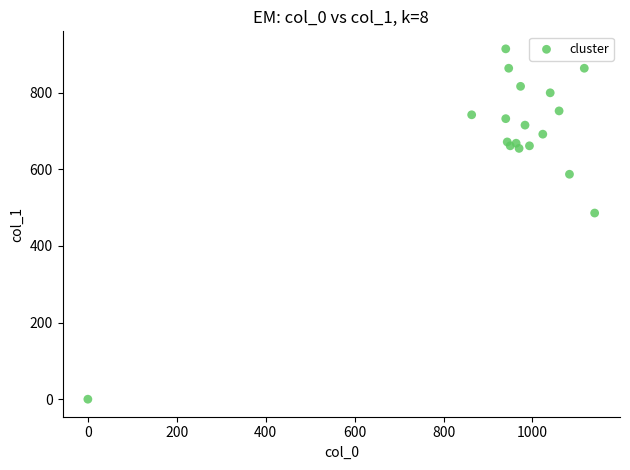

What Y value in the scatter plot is closest to 457?

486.0